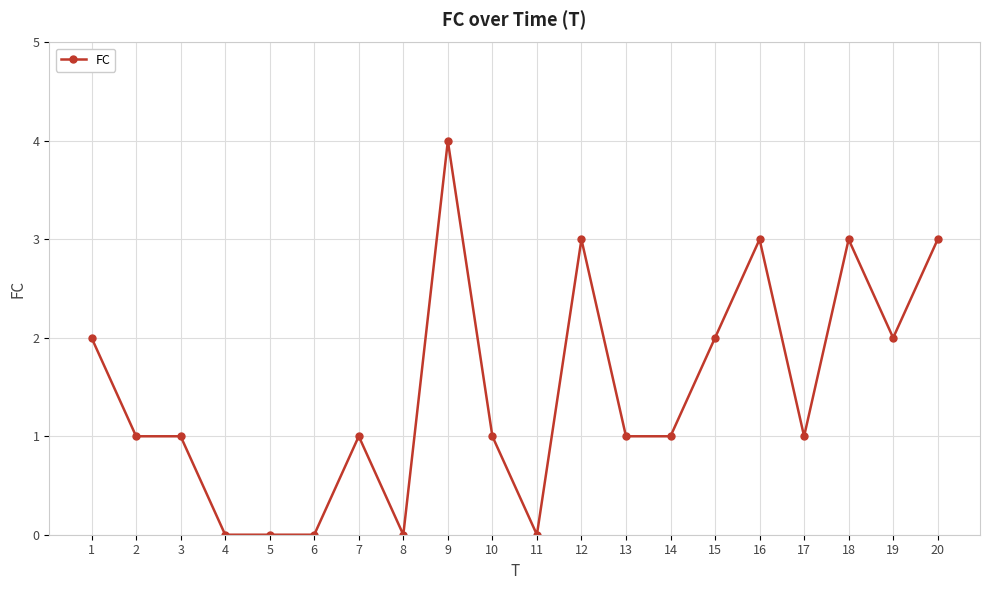

What is the sum of all values?

29